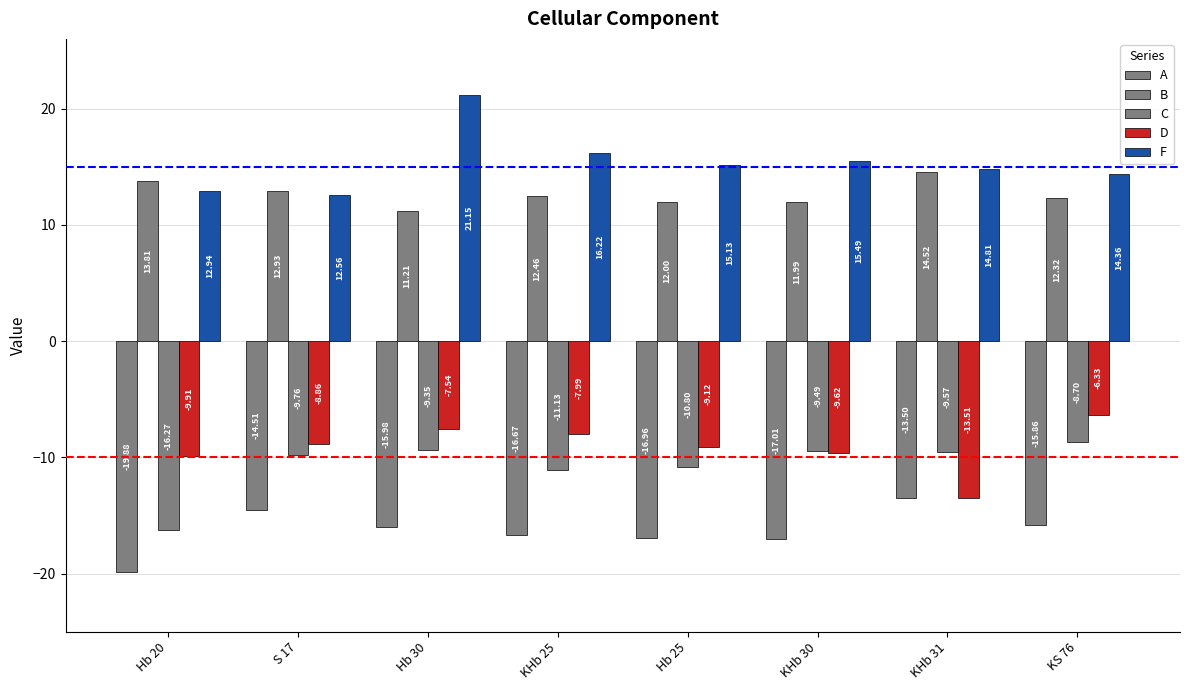

How many bars are there in total?

40